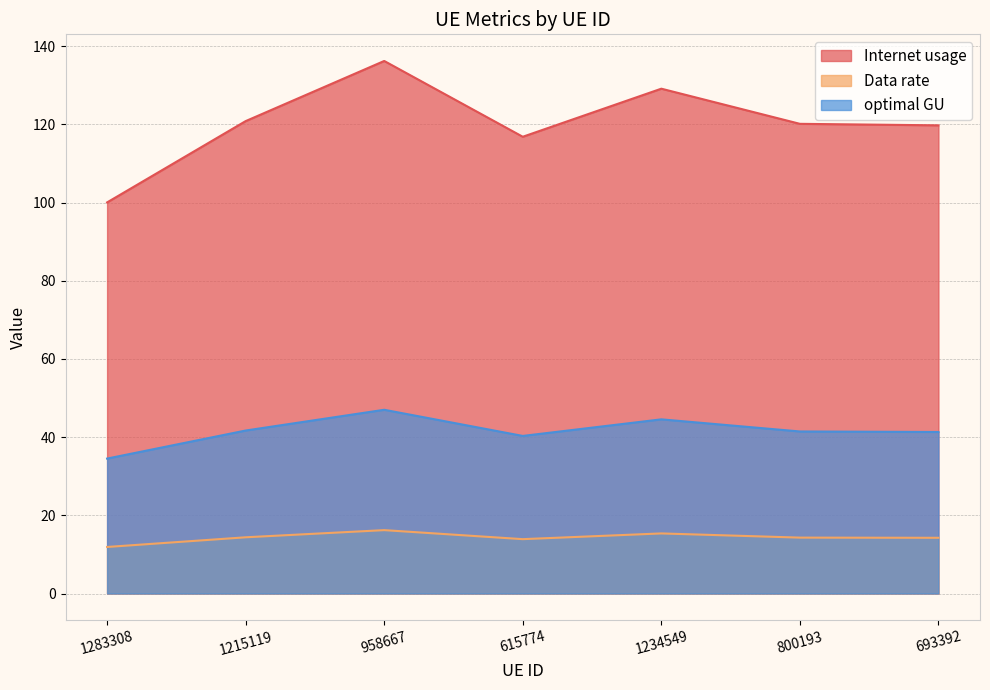

True or false: Data rate and Internet usage intersect in this chart.

False